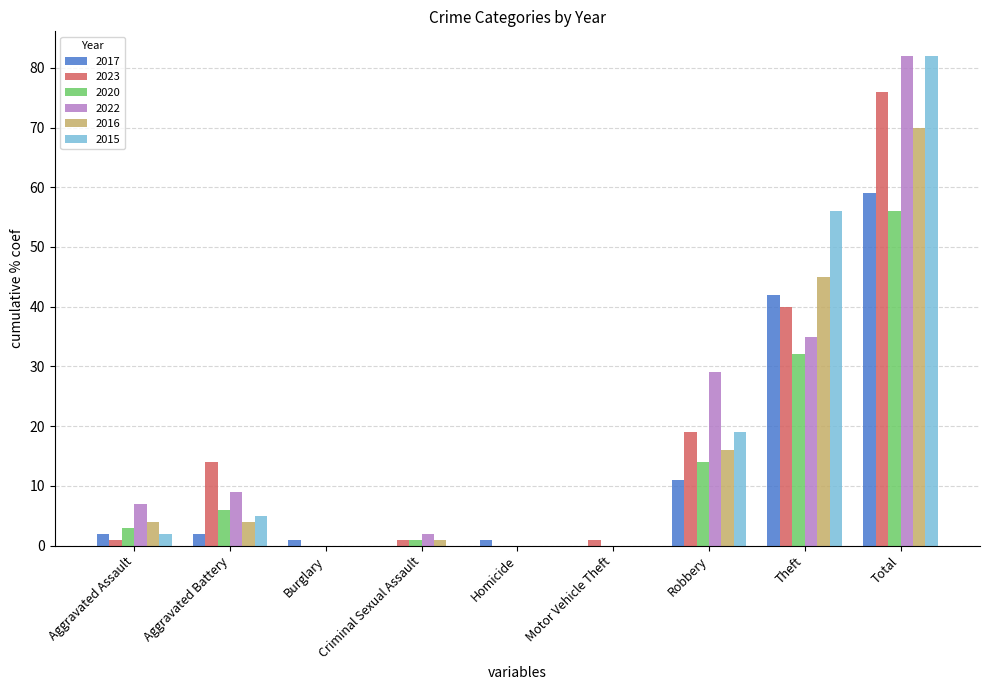

Reading left to right, list all the values displayed in this chart.

2017: Aggravated Assault=2	Aggravated Battery=2	Burglary=1	Criminal Sexual Assault=0	Homicide=1	Motor Vehicle Theft=0	Robbery=11	Theft=42	Total=59
2023: Aggravated Assault=1	Aggravated Battery=14	Burglary=0	Criminal Sexual Assault=1	Homicide=0	Motor Vehicle Theft=1	Robbery=19	Theft=40	Total=76
2020: Aggravated Assault=3	Aggravated Battery=6	Burglary=0	Criminal Sexual Assault=1	Homicide=0	Motor Vehicle Theft=0	Robbery=14	Theft=32	Total=56
2022: Aggravated Assault=7	Aggravated Battery=9	Burglary=0	Criminal Sexual Assault=2	Homicide=0	Motor Vehicle Theft=0	Robbery=29	Theft=35	Total=82
2016: Aggravated Assault=4	Aggravated Battery=4	Burglary=0	Criminal Sexual Assault=1	Homicide=0	Motor Vehicle Theft=0	Robbery=16	Theft=45	Total=70
2015: Aggravated Assault=2	Aggravated Battery=5	Burglary=0	Criminal Sexual Assault=0	Homicide=0	Motor Vehicle Theft=0	Robbery=19	Theft=56	Total=82